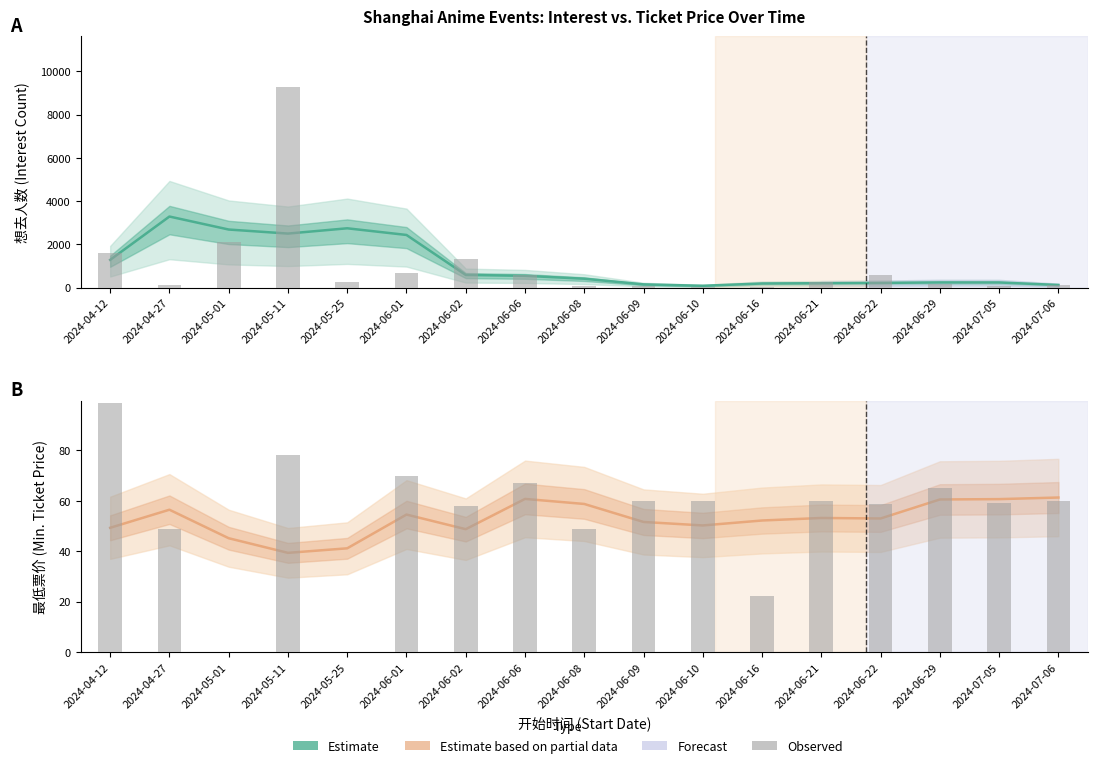

At which label does Observed reach its peak?

2024-04-12